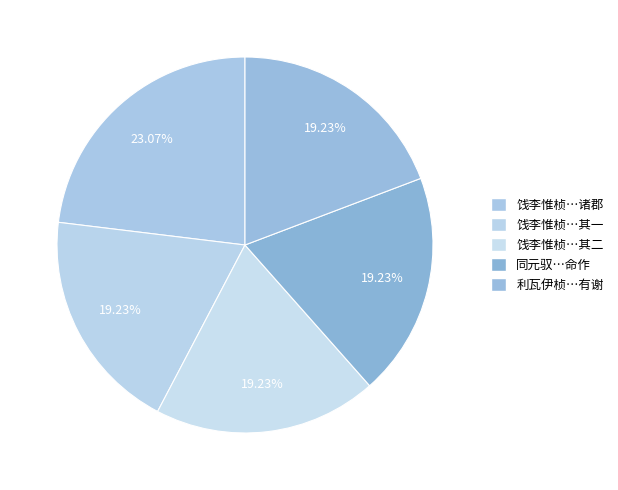

Which slice is the largest?

饯李惟桢使君迁浙江行省参政领金华诸郡